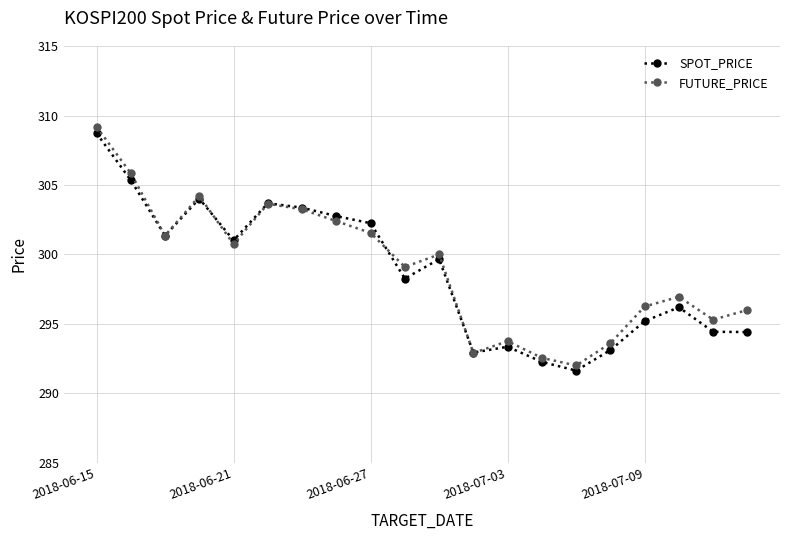

Which series has the largest range (max minus min)?

FUTURE_PRICE